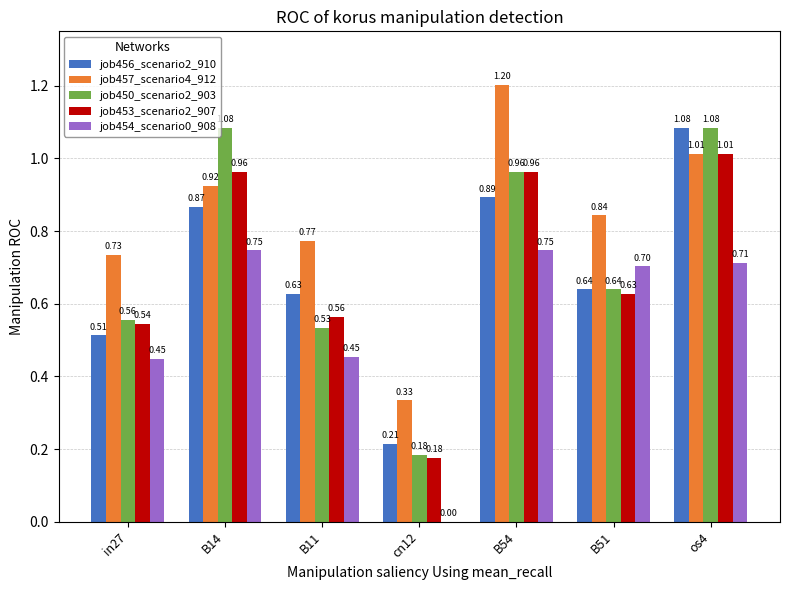

How many series are shown in this chart?

5